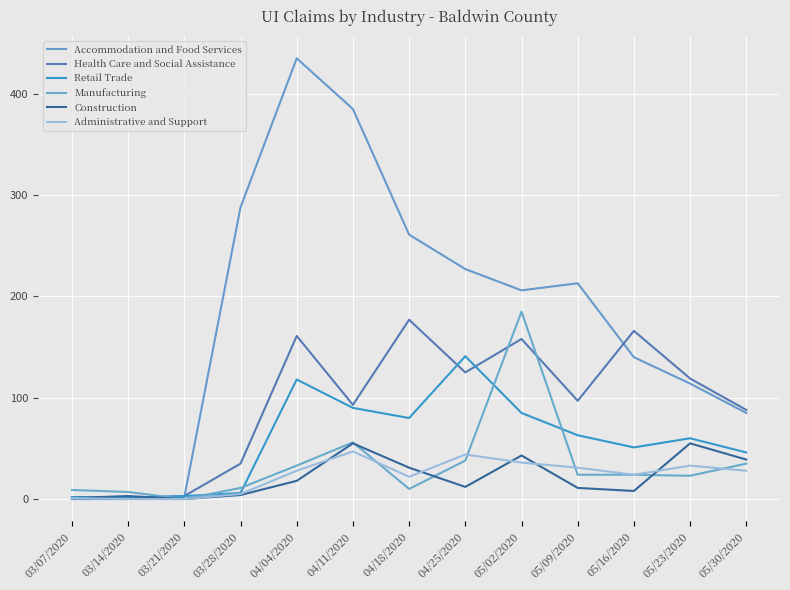

Does the chart display data point markers on the line(s)?

No